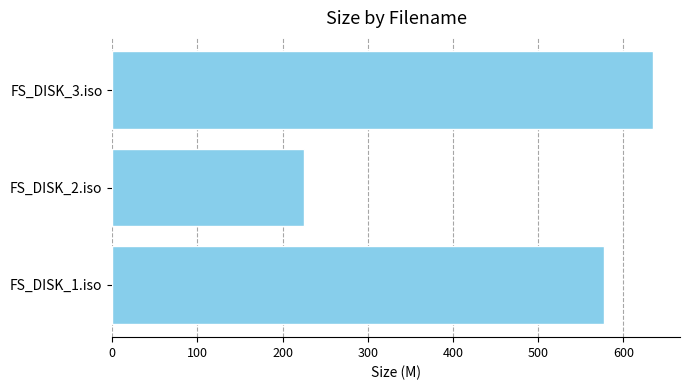

Reading bottom to top, transcribe all the data shown in this chart.

FS_DISK_1.iso=576.8	FS_DISK_2.iso=225.1	FS_DISK_3.iso=634.7